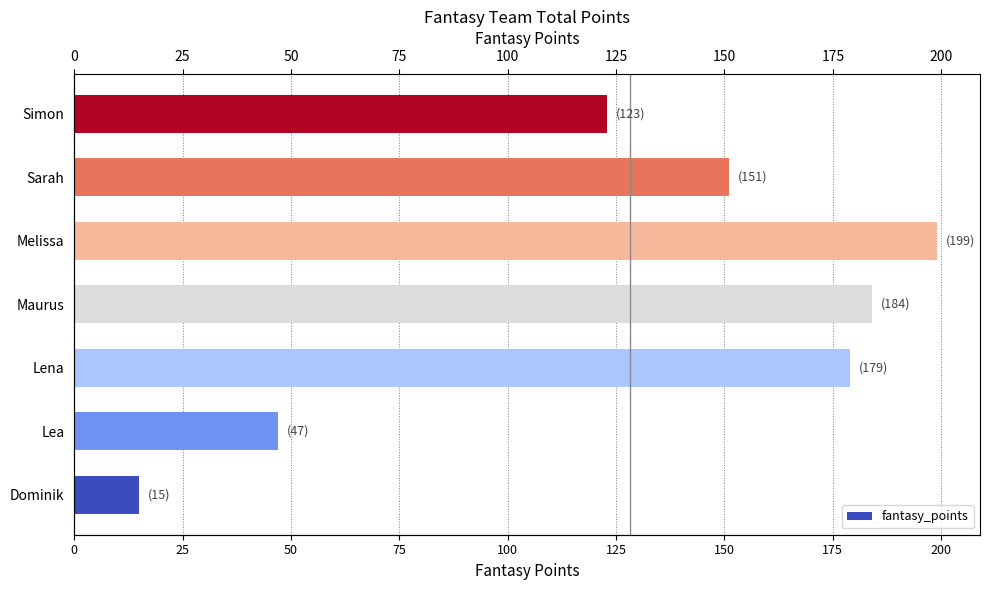

How many data points are less than 151?

3